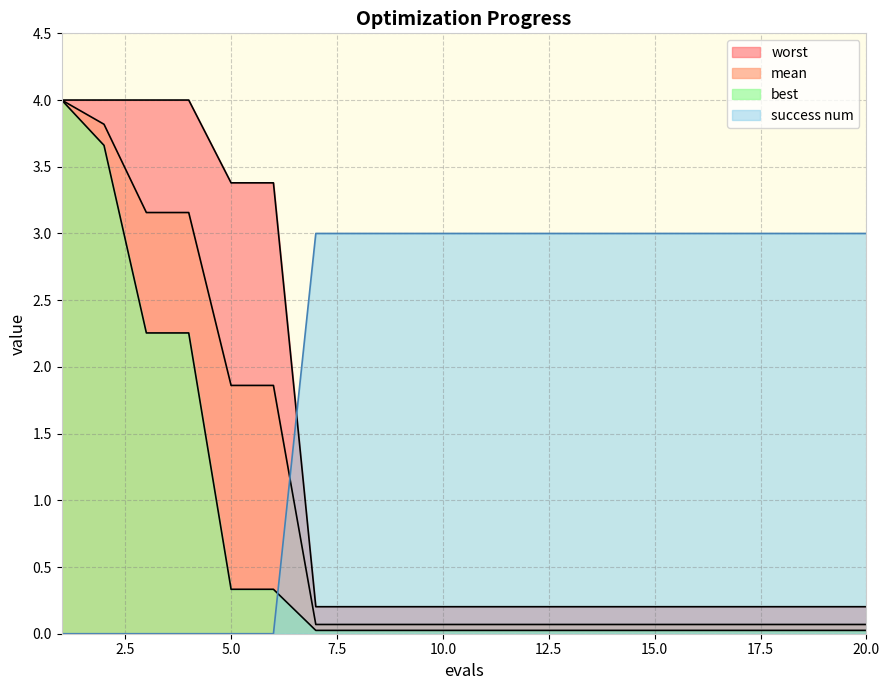

True or false: success num and mean cross at least once.

True